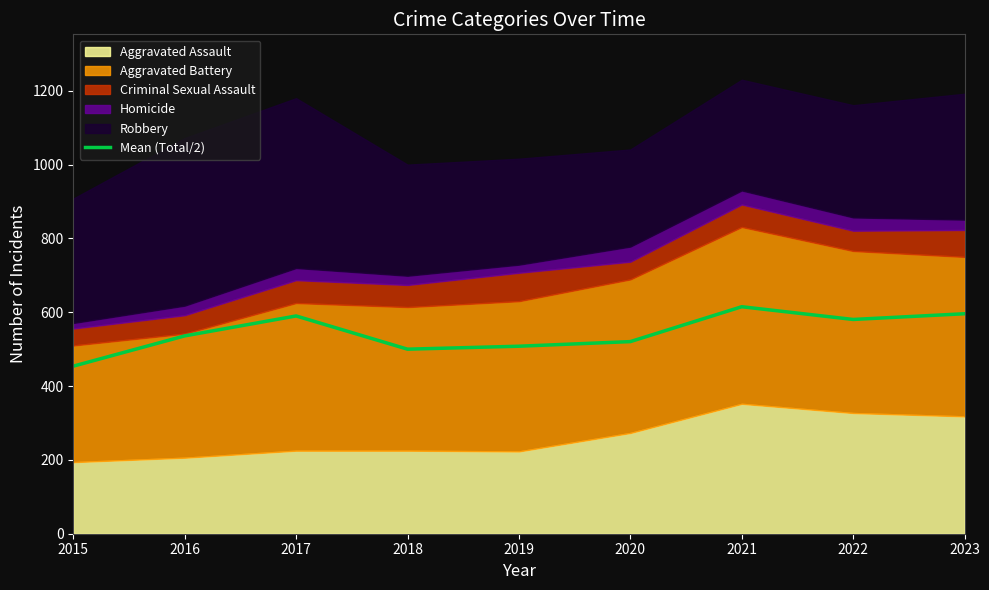

What is the value of the 5th point from the left?

508.0